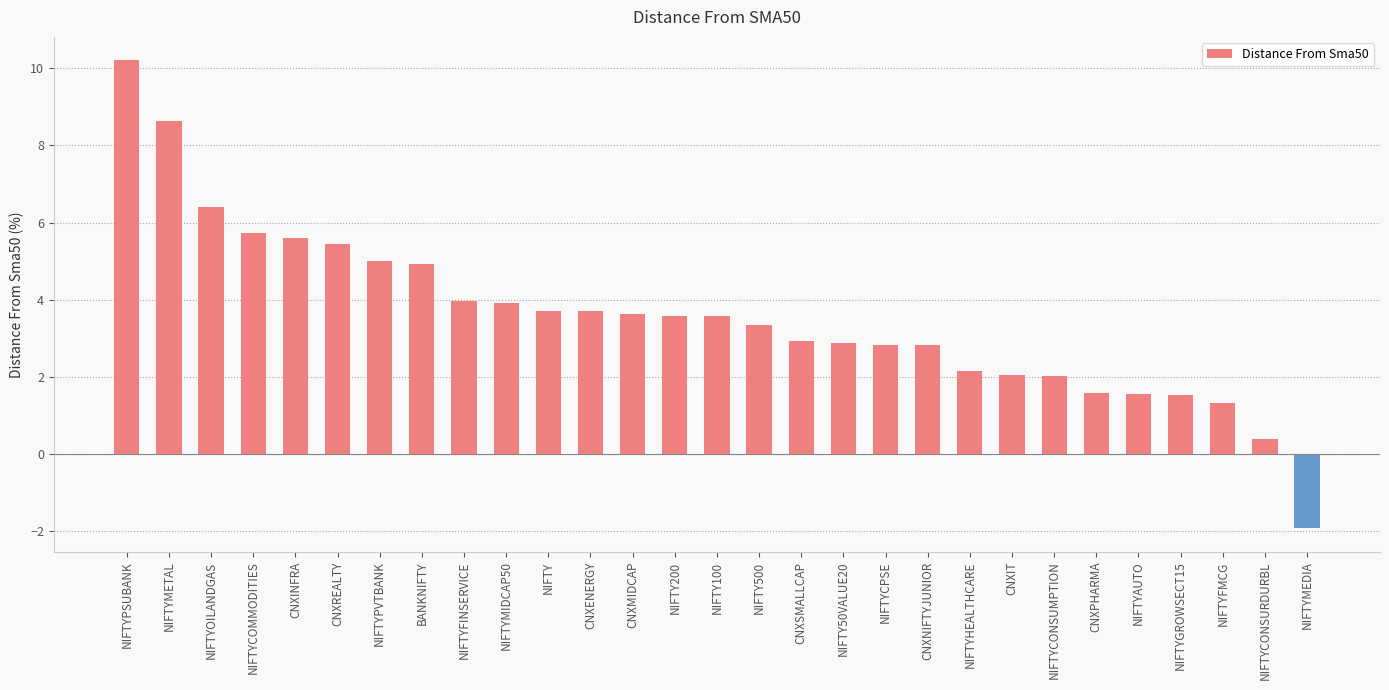

Between NIFTYAUTO and NIFTYPSUBANK, which is larger?

NIFTYPSUBANK